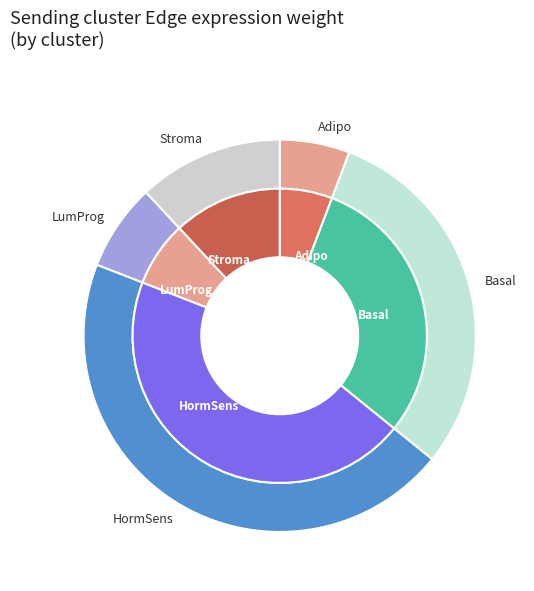

Do LumProg and Basal together represent more than half of the pie?

No